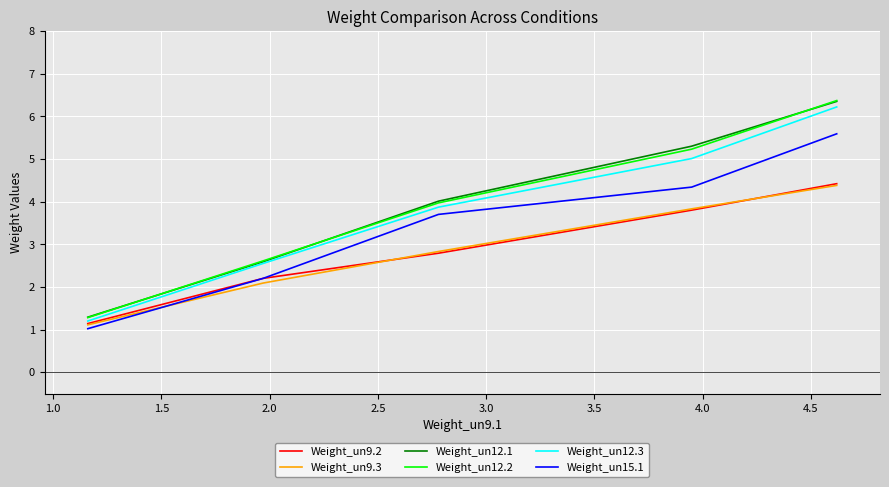

Does the chart have visible grid lines?

Yes